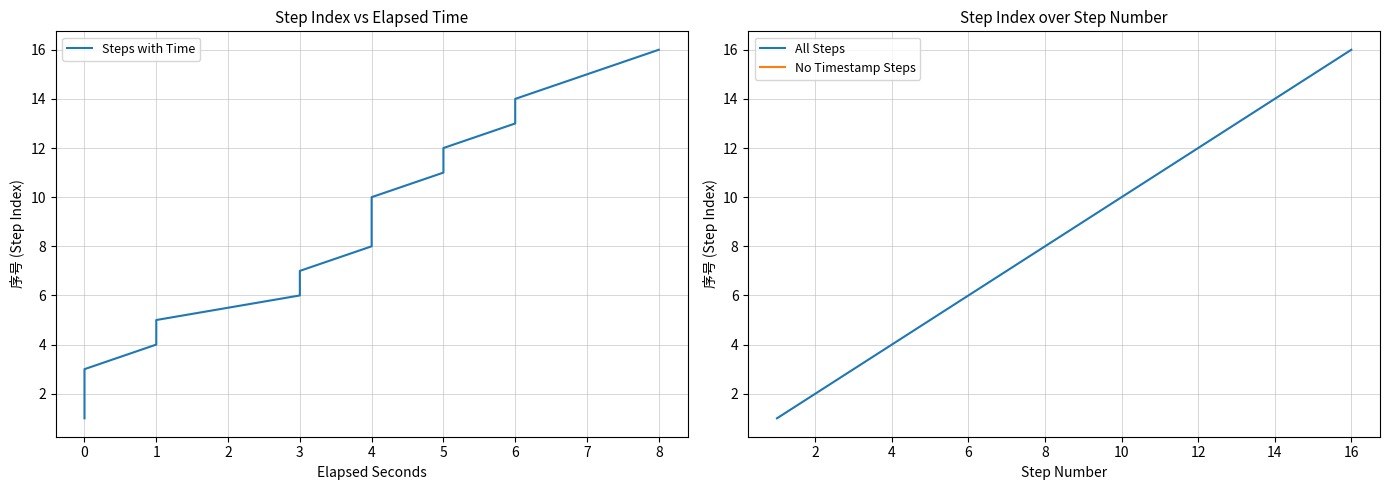

Does the chart display data point markers on the line(s)?

No